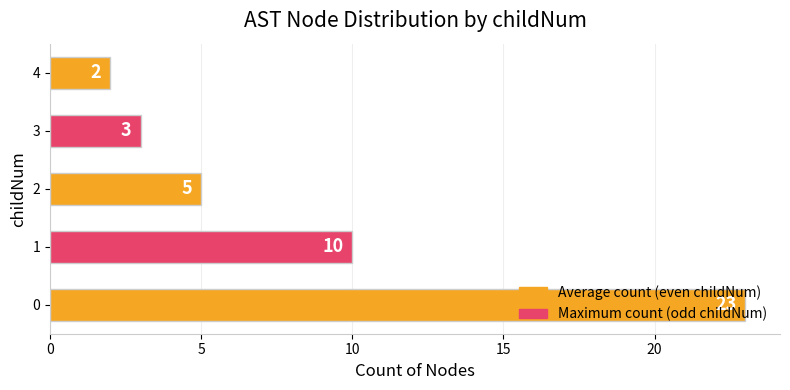

Rank the categories by value from highest to lowest.

0, 1, 2, 3, 4